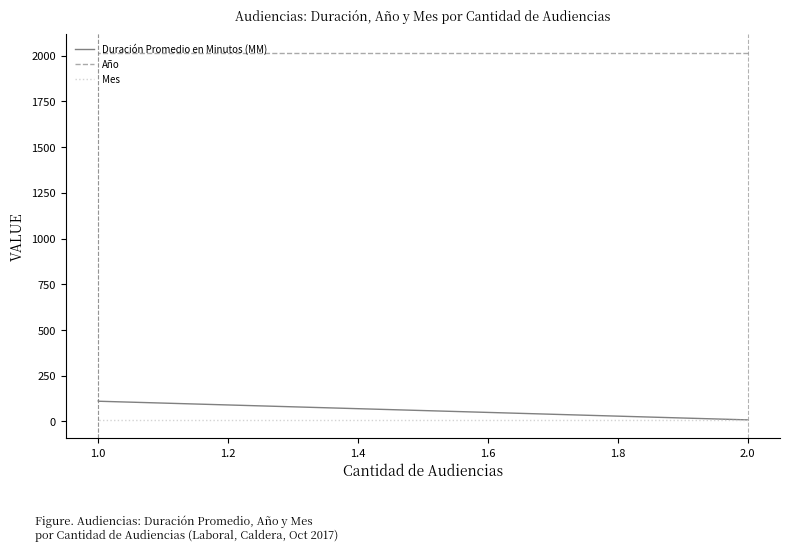

What is the total value across all series at 1.0?

2137